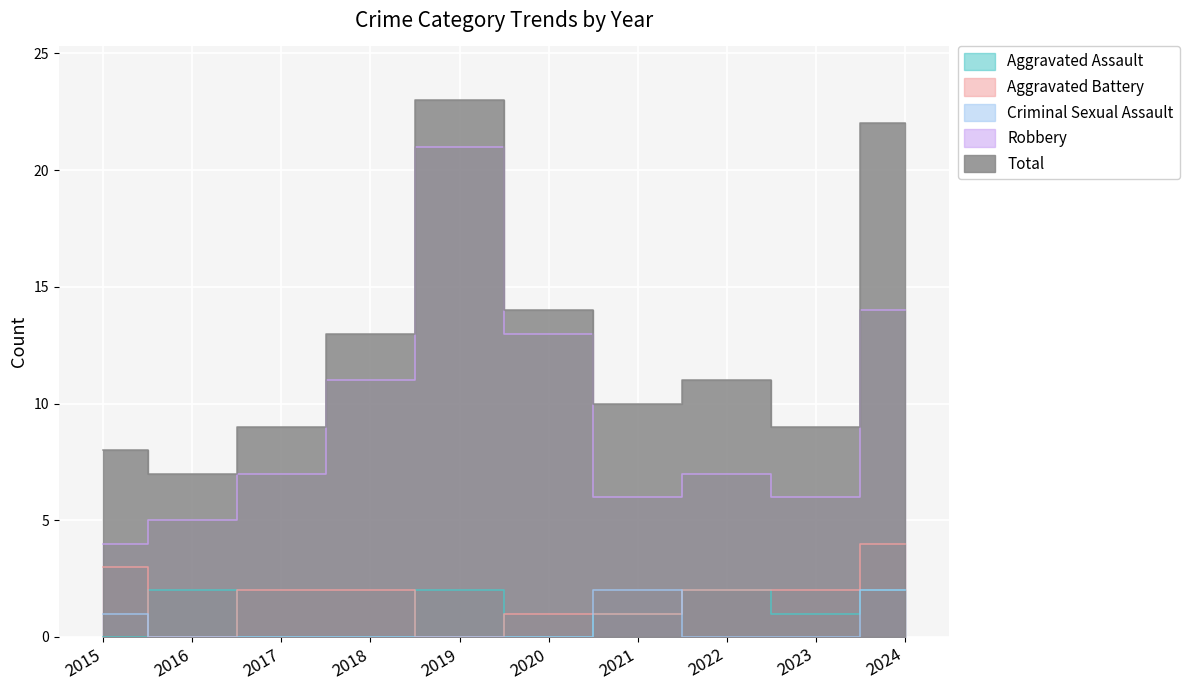

Is it true that Aggravated Assault equals 0 at 2018?

True